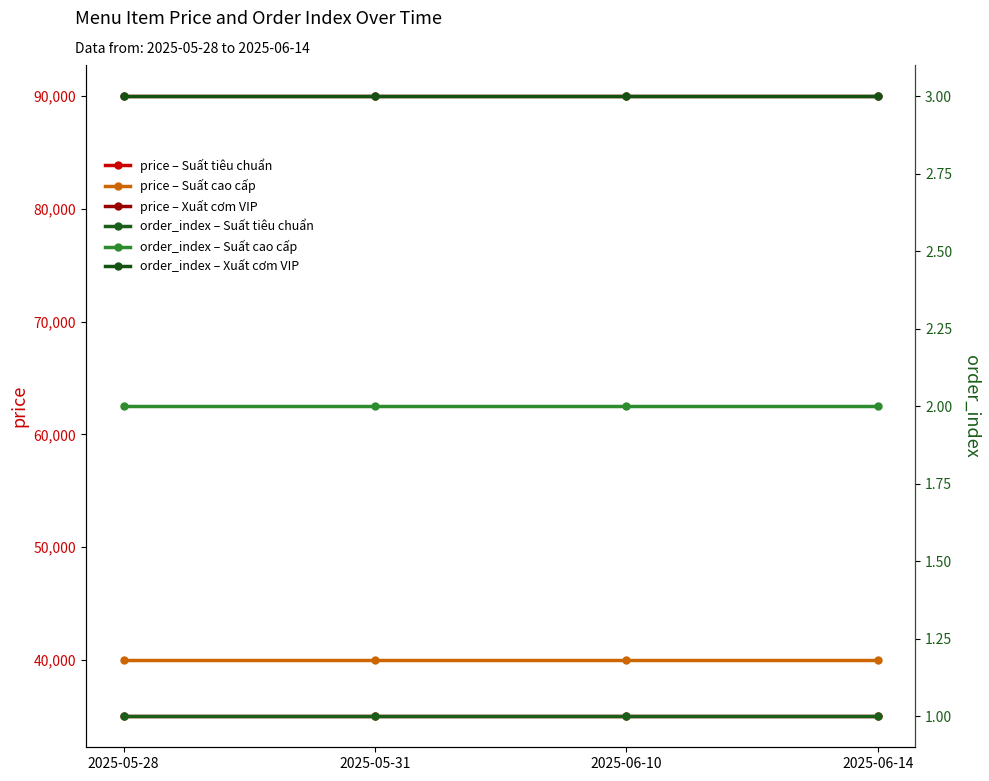

Rank the series at 2025-05-31 from highest to lowest value.

price – Xuất cơm VIP, price – Suất cao cấp, price – Suất tiêu chuẩn, order_index – Xuất cơm VIP, order_index – Suất cao cấp, order_index – Suất tiêu chuẩn